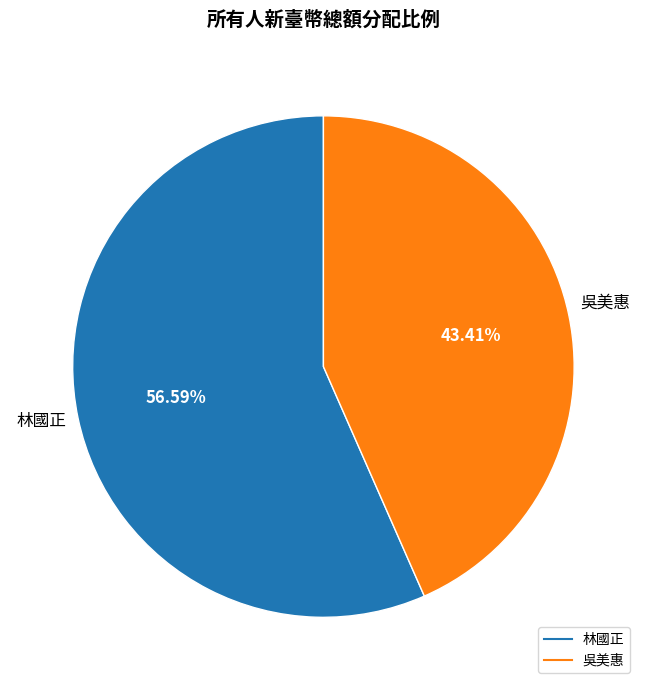

The 林國正 slice represents 57% of the pie. True or false?

True